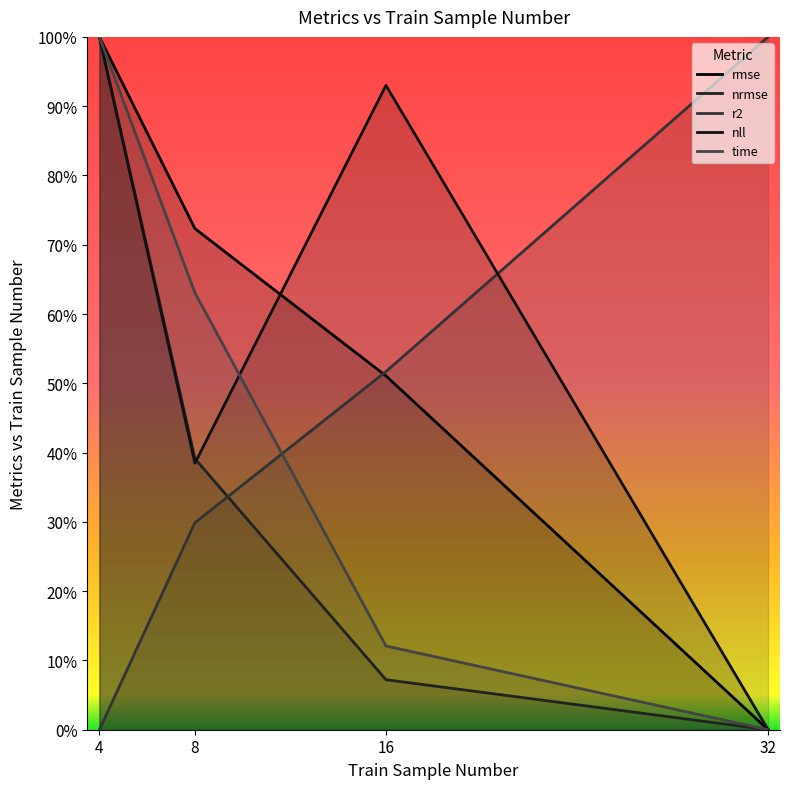

Which category has the lowest value in the time series?

32